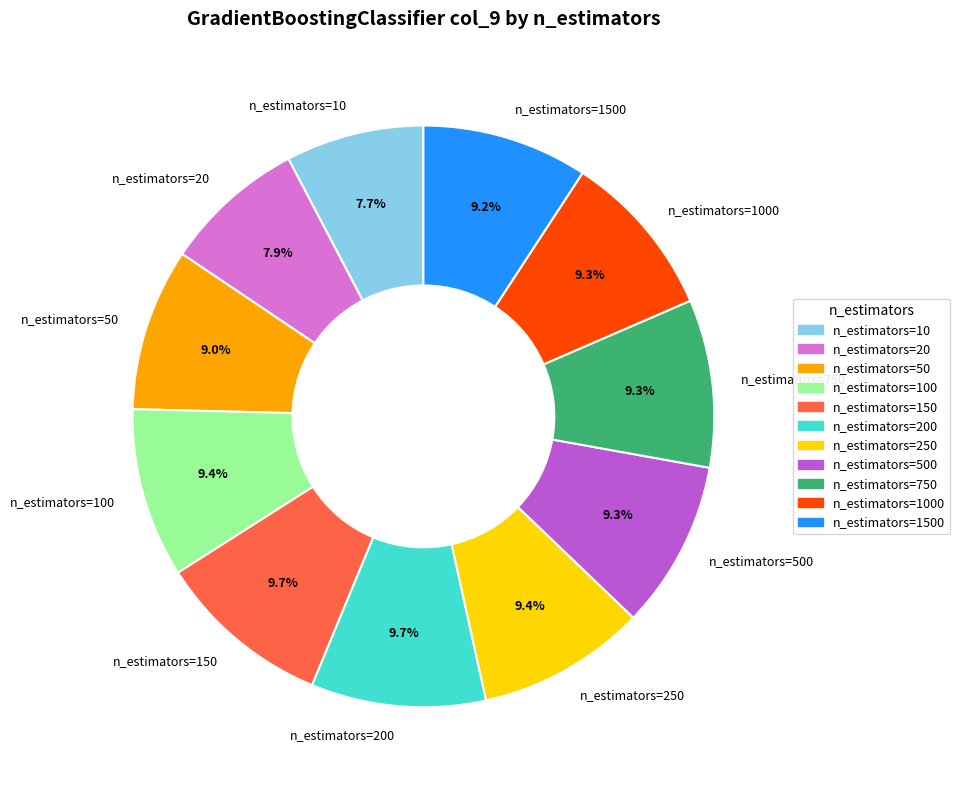

Is it true that n_estimators=50 is 23% of the pie?

False